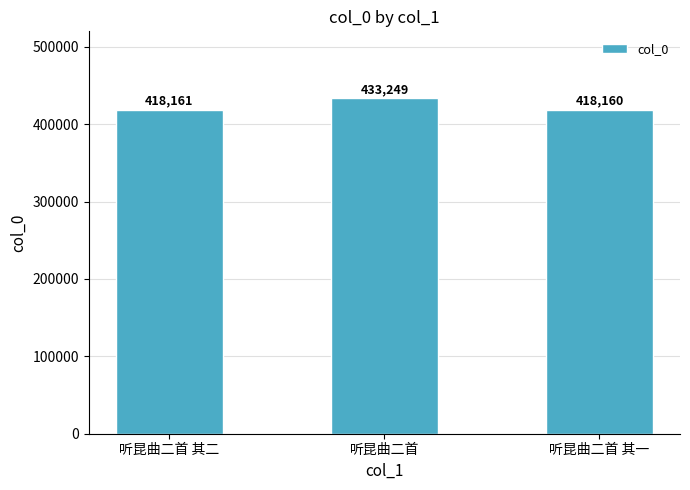

What is the difference between the maximum and minimum values?

15089